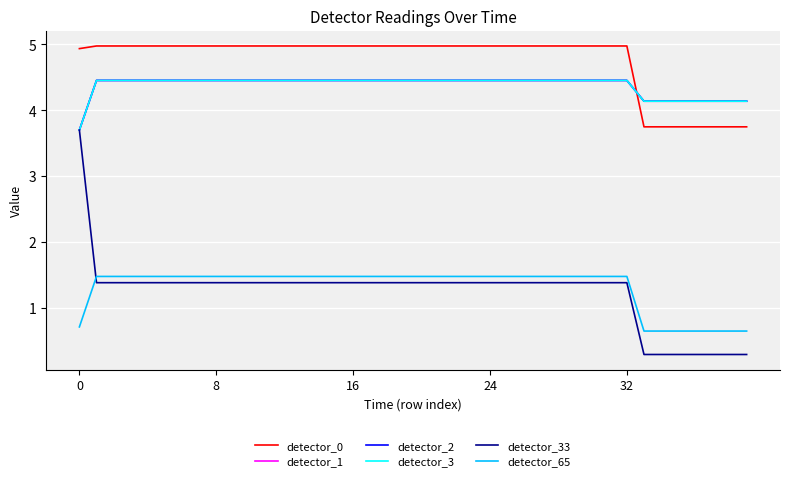

Reading left to right, extract all data points from this chart.

detector_0: 4.9	5.0	5.0	5.0	5.0	5.0	5.0	5.0	5.0	5.0	5.0	5.0	5.0	5.0	5.0	5.0	5.0	5.0	5.0	5.0	5.0	5.0	5.0	5.0	5.0	5.0	5.0	5.0	5.0	5.0	5.0	5.0	5.0	3.7	3.7	3.7	3.7	3.7	3.7	3.7
detector_1: 3.7	4.5	4.5	4.5	4.5	4.5	4.5	4.5	4.5	4.5	4.5	4.5	4.5	4.5	4.5	4.5	4.5	4.5	4.5	4.5	4.5	4.5	4.5	4.5	4.5	4.5	4.5	4.5	4.5	4.5	4.5	4.5	4.5	4.1	4.1	4.1	4.1	4.1	4.1	4.1
detector_2: 3.7	4.5	4.5	4.5	4.5	4.5	4.5	4.5	4.5	4.5	4.5	4.5	4.5	4.5	4.5	4.5	4.5	4.5	4.5	4.5	4.5	4.5	4.5	4.5	4.5	4.5	4.5	4.5	4.5	4.5	4.5	4.5	4.5	4.1	4.1	4.1	4.1	4.1	4.1	4.1
detector_3: 3.7	4.5	4.5	4.5	4.5	4.5	4.5	4.5	4.5	4.5	4.5	4.5	4.5	4.5	4.5	4.5	4.5	4.5	4.5	4.5	4.5	4.5	4.5	4.5	4.5	4.5	4.5	4.5	4.5	4.5	4.5	4.5	4.5	4.1	4.1	4.1	4.1	4.1	4.1	4.1
detector_33: 3.7	1.4	1.4	1.4	1.4	1.4	1.4	1.4	1.4	1.4	1.4	1.4	1.4	1.4	1.4	1.4	1.4	1.4	1.4	1.4	1.4	1.4	1.4	1.4	1.4	1.4	1.4	1.4	1.4	1.4	1.4	1.4	1.4	0.3	0.3	0.3	0.3	0.3	0.3	0.3
detector_65: 0.7	1.5	1.5	1.5	1.5	1.5	1.5	1.5	1.5	1.5	1.5	1.5	1.5	1.5	1.5	1.5	1.5	1.5	1.5	1.5	1.5	1.5	1.5	1.5	1.5	1.5	1.5	1.5	1.5	1.5	1.5	1.5	1.5	0.7	0.7	0.7	0.7	0.7	0.7	0.7